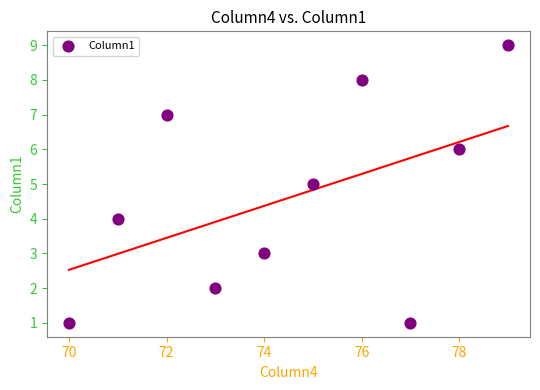

What is the range of X values (max minus min)?

9